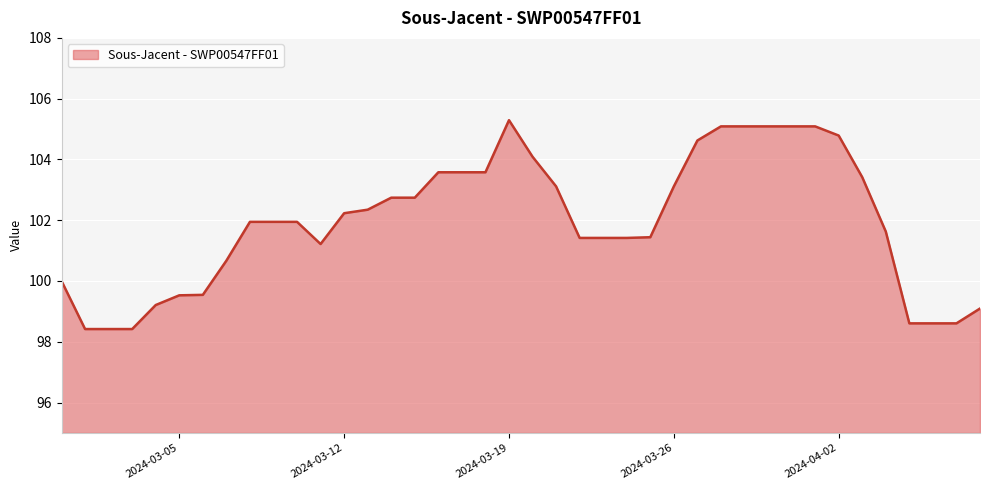

What is the smallest value displayed?

98.4